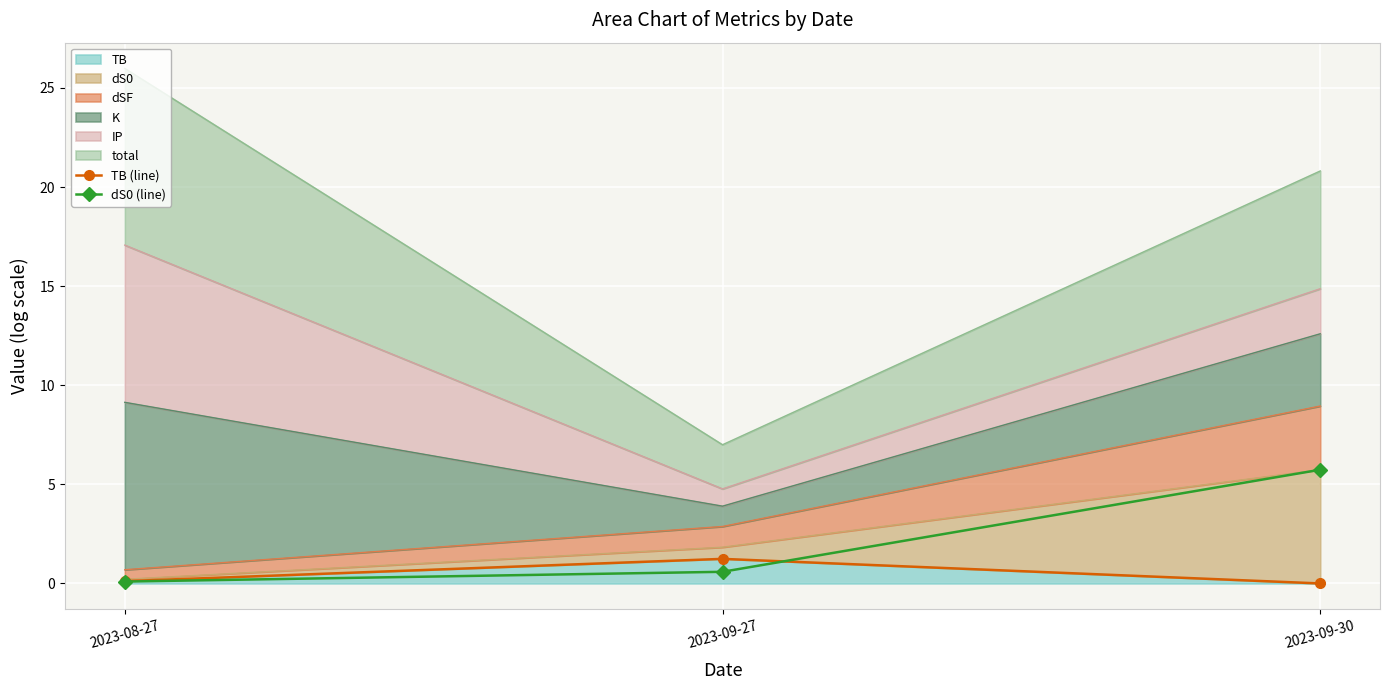

What is the total value across all series at 2023-09-30?

5.7